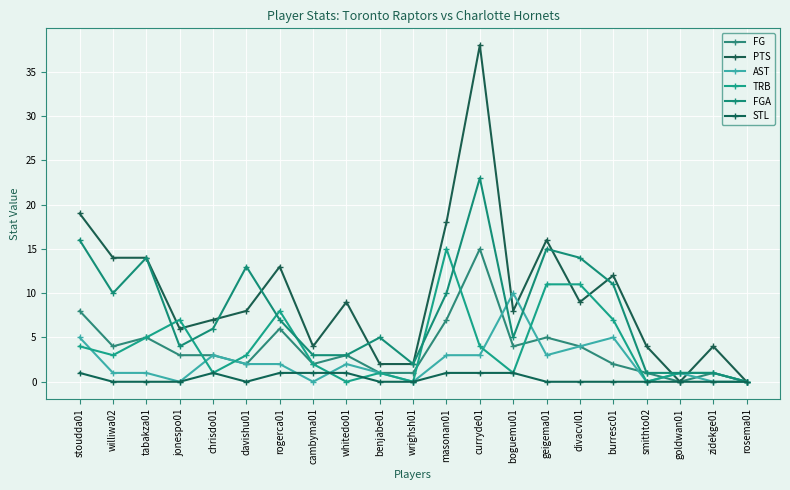

How many series are shown in this chart?

6